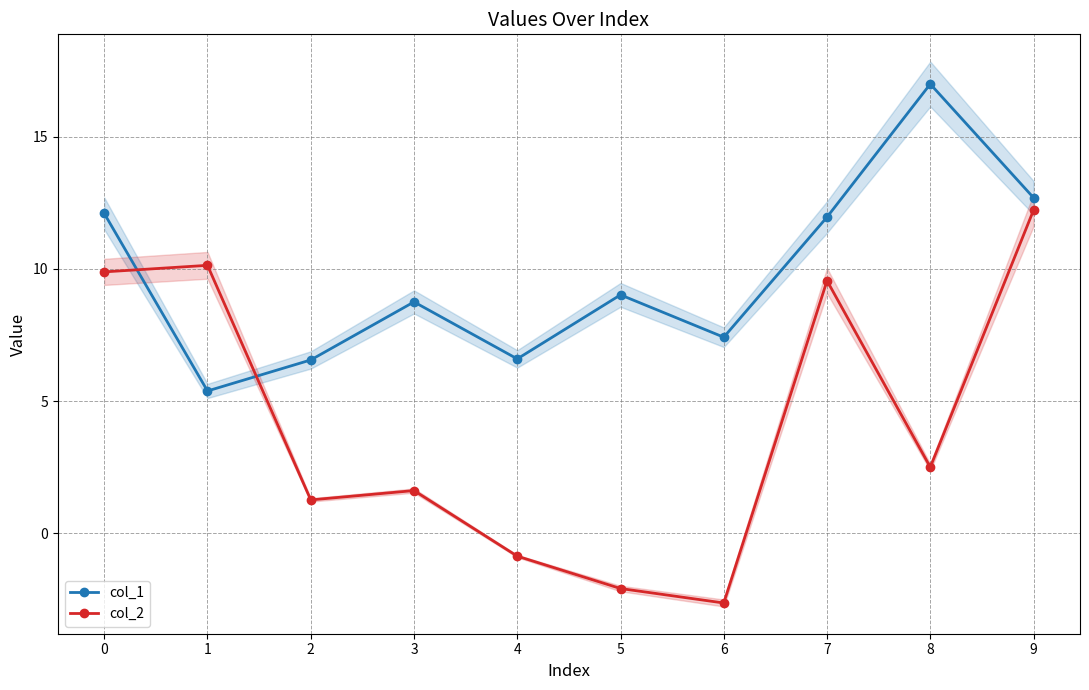

How many lines are shown in the chart?

2